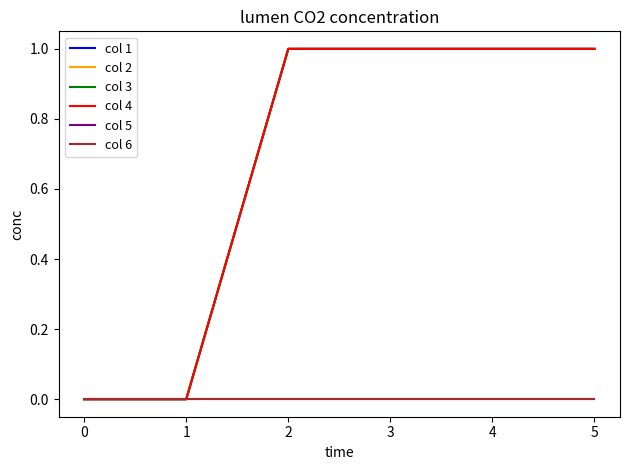

Is this an area chart (filled region under the line)?

No